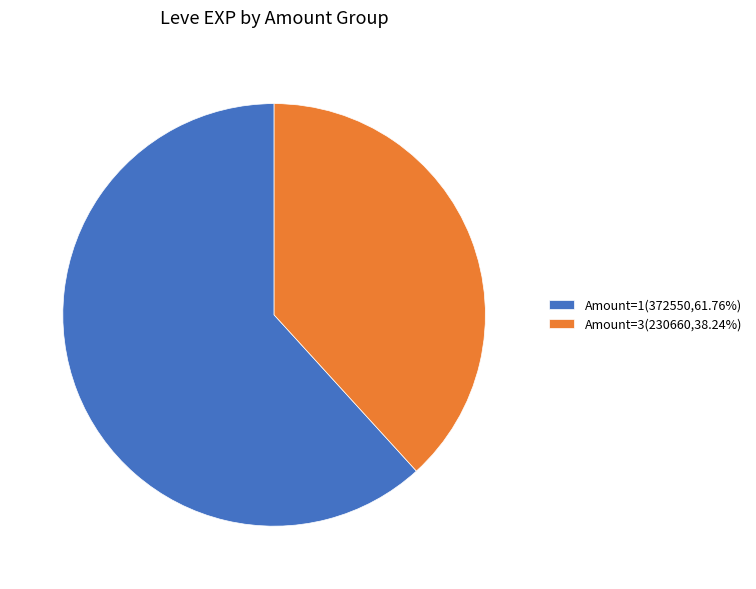

Approximately how many times larger is the value at Amount=3(230660,38.24%) compared to Amount=1(372550,61.76%)?

0.6